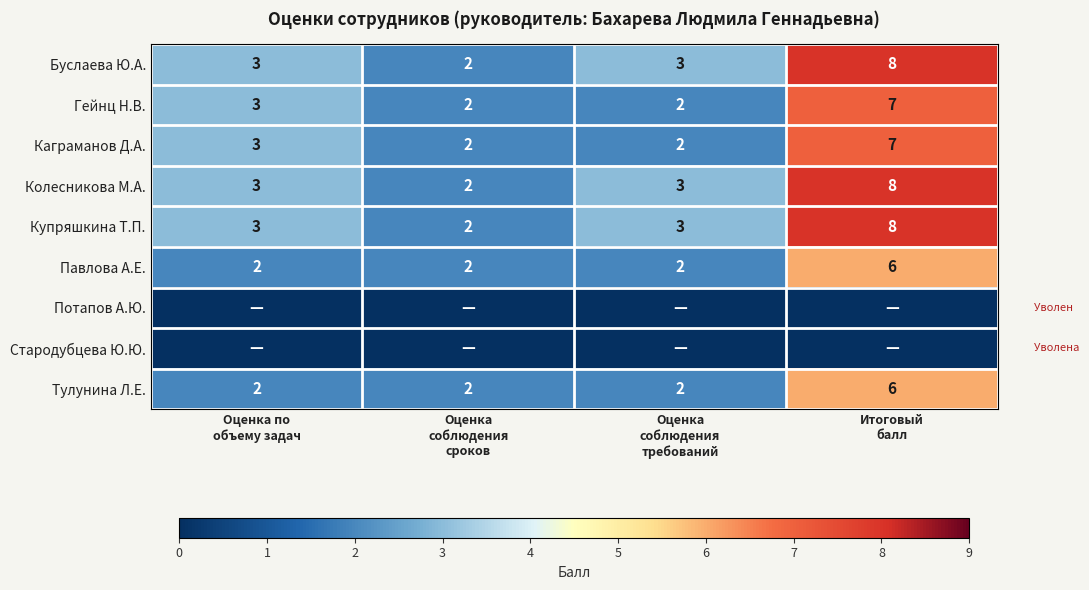

How many Буслаева Ю.А. values are between 3 and 8?

3